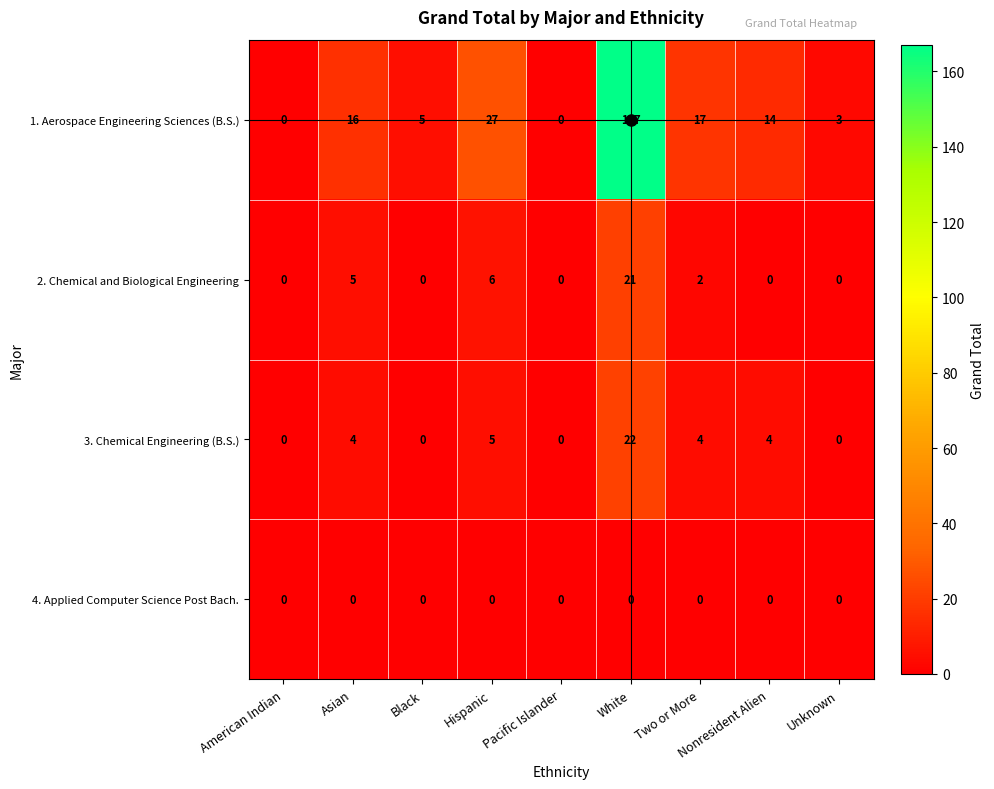

How many categories are shown in the chart?

9